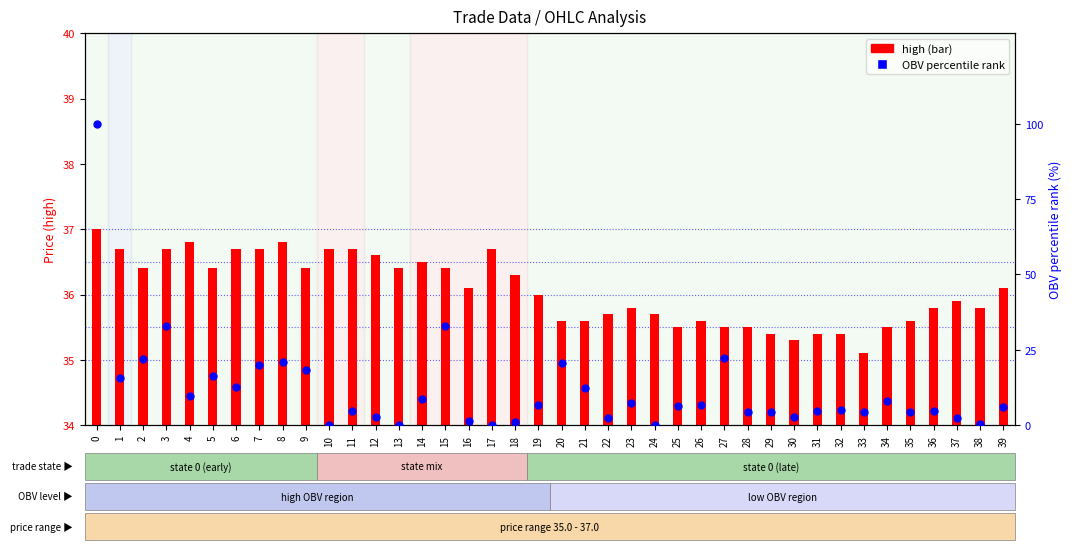

At how many categories does at least one series exceed 0?

40